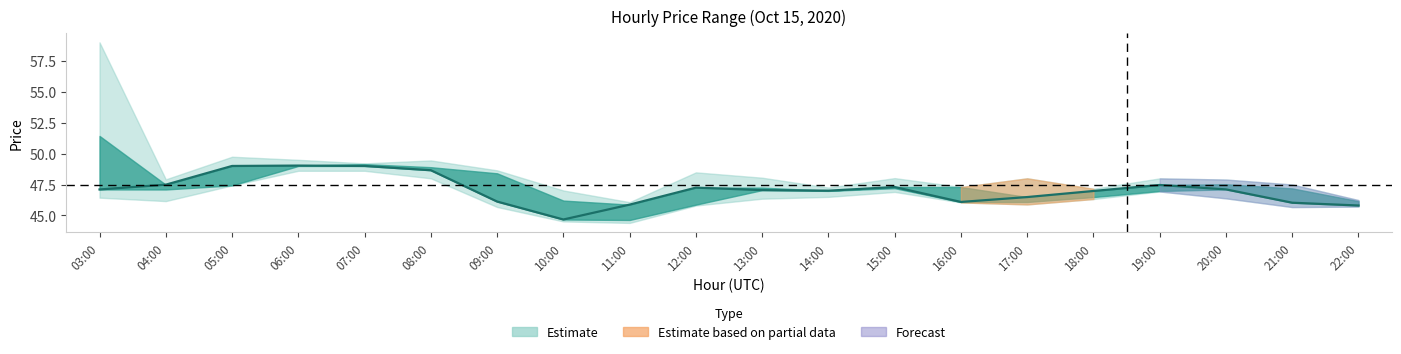

What is the approximate value at 06:00?

49.0